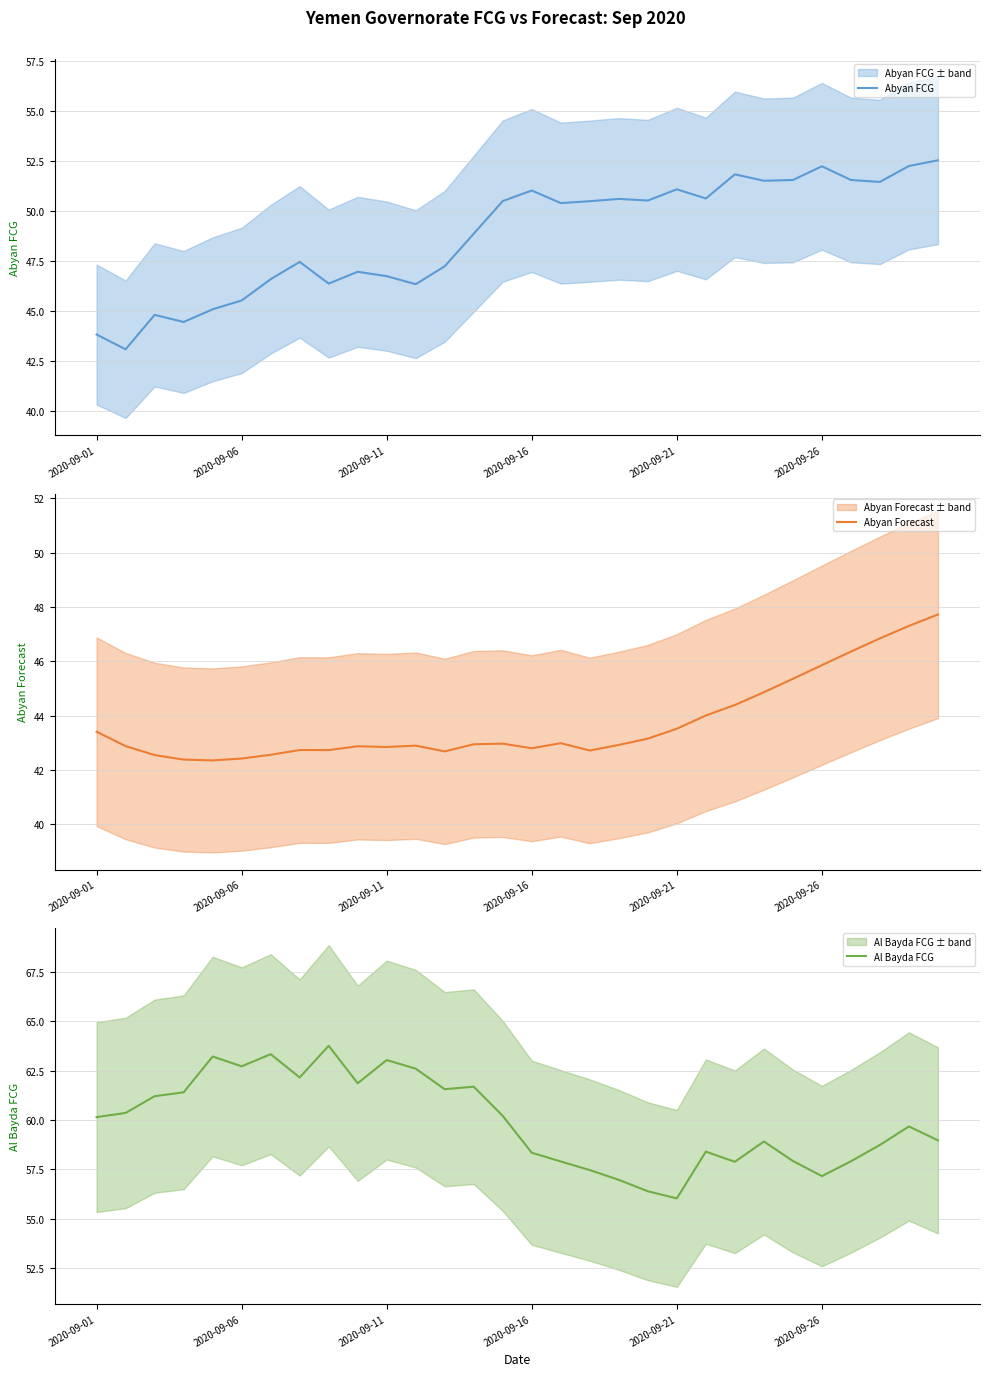

What is the minimum value for Abyan FCG?

43.1